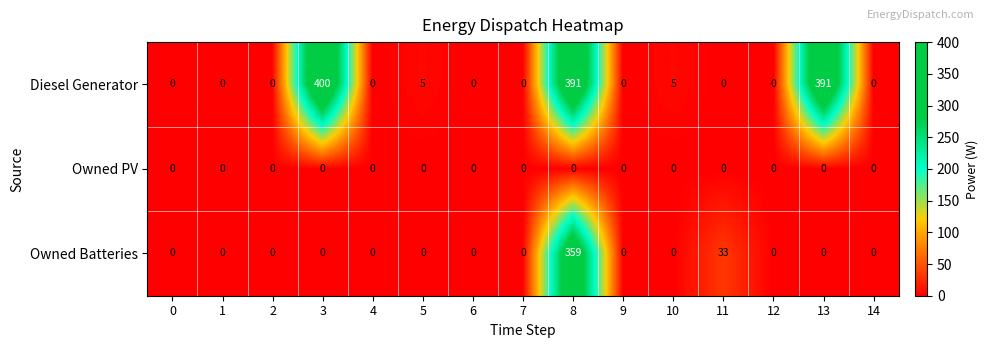

How many values in Owned Batteries are above zero?

2